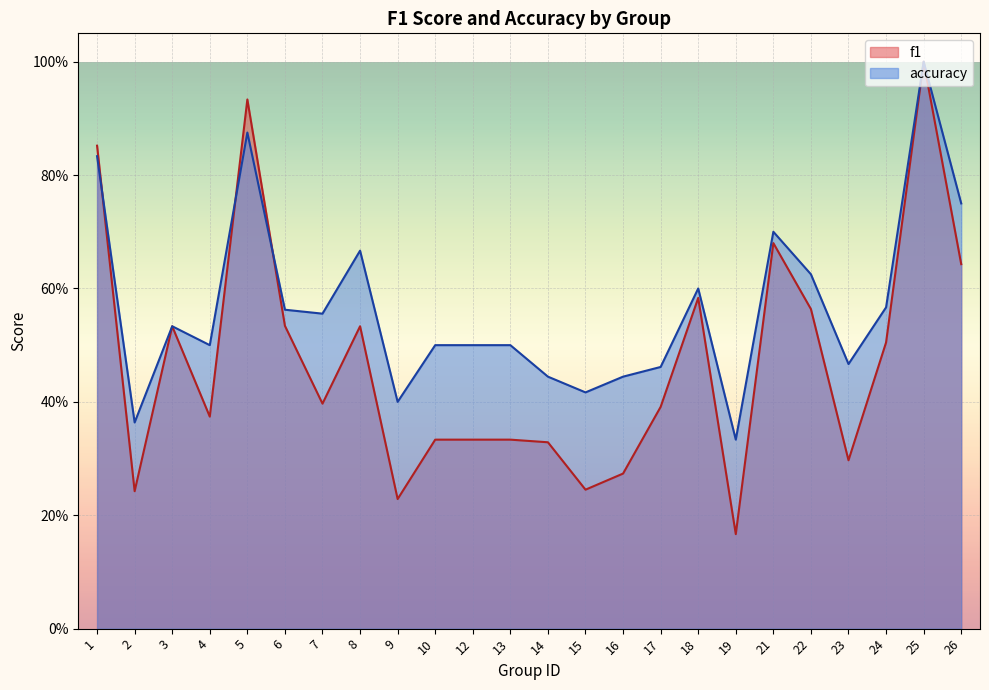

Which series has the largest range (max minus min)?

f1